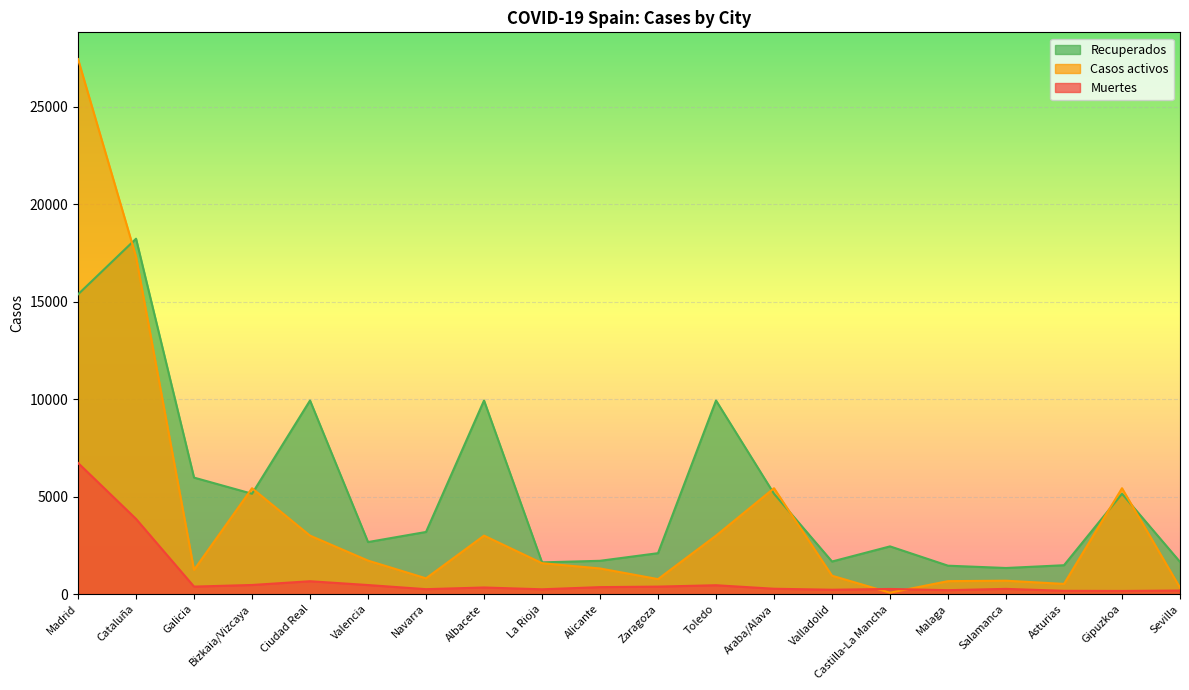

True or false: Recuperados and Muertes cross at least once.

False